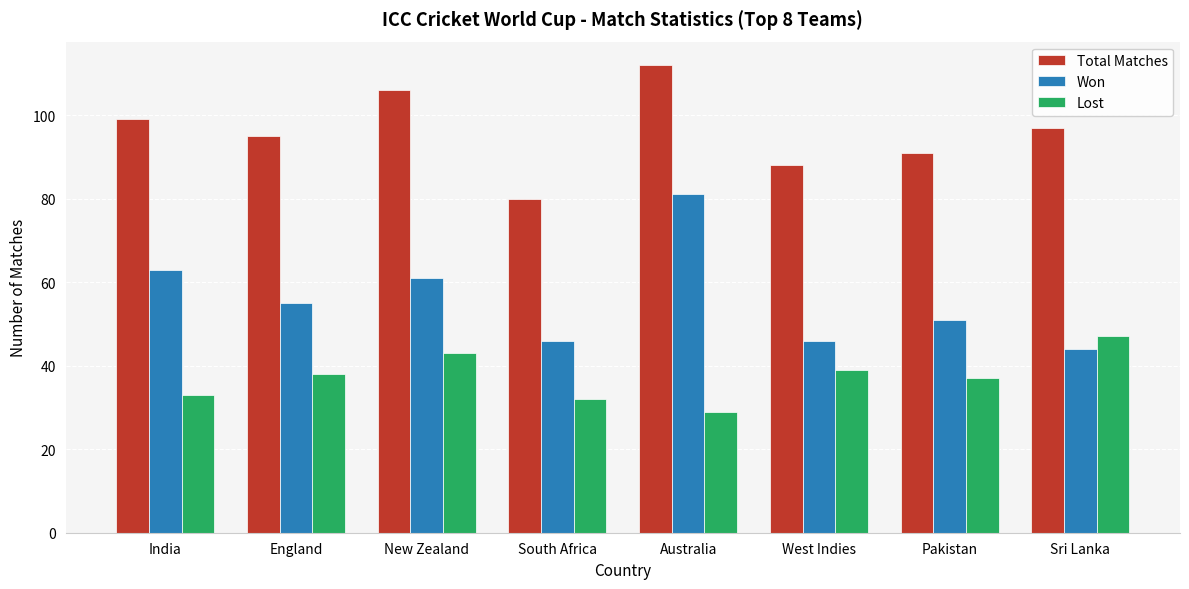

What are all the series names shown in the legend?

Total Matches, Won, Lost